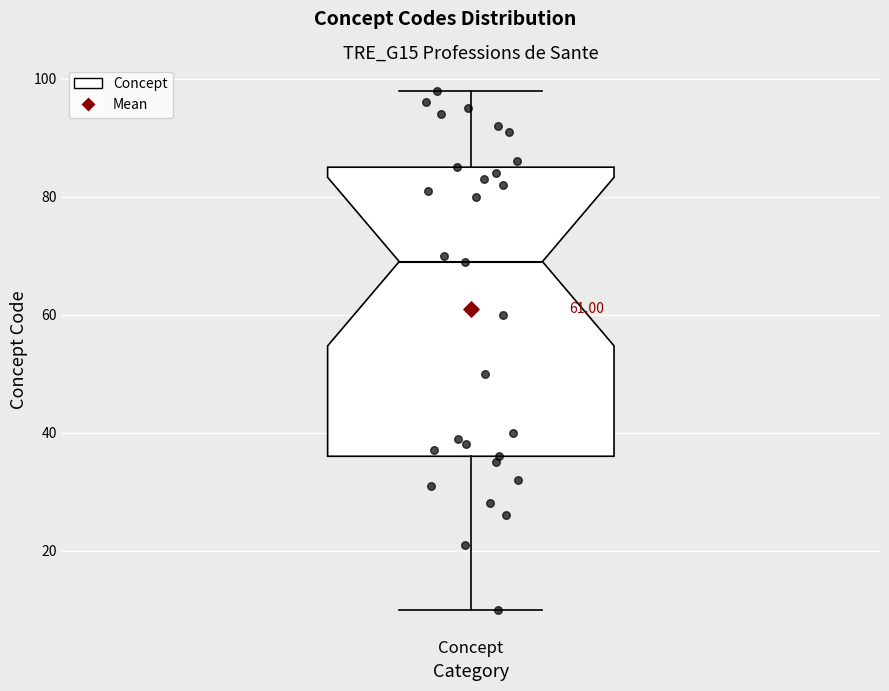

Where does the upper whisker of the box for Concept end on the y-axis? The values are not printed on the chart, so give them approximately, as read against the axis.

98